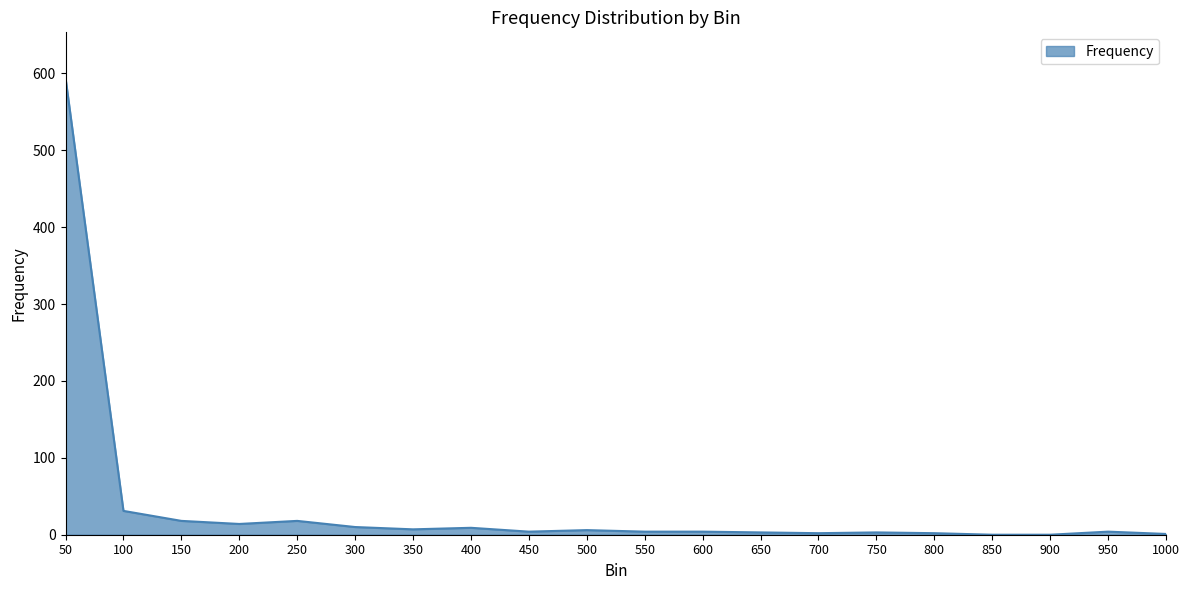

Which category has the highest value across all series?

50